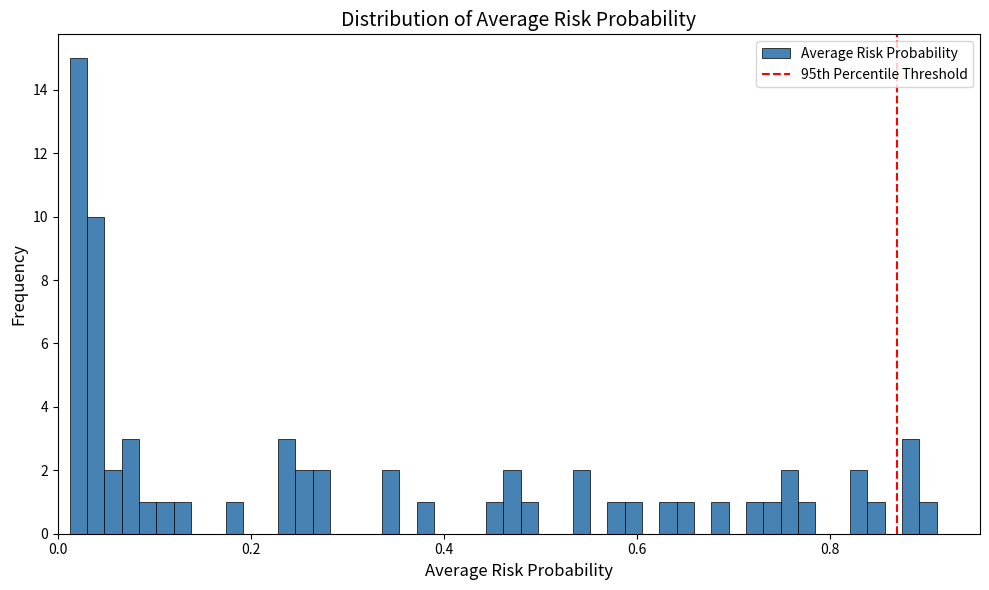

Read against the x-axis, roughly where is the centre of the tallest bar?

0.02